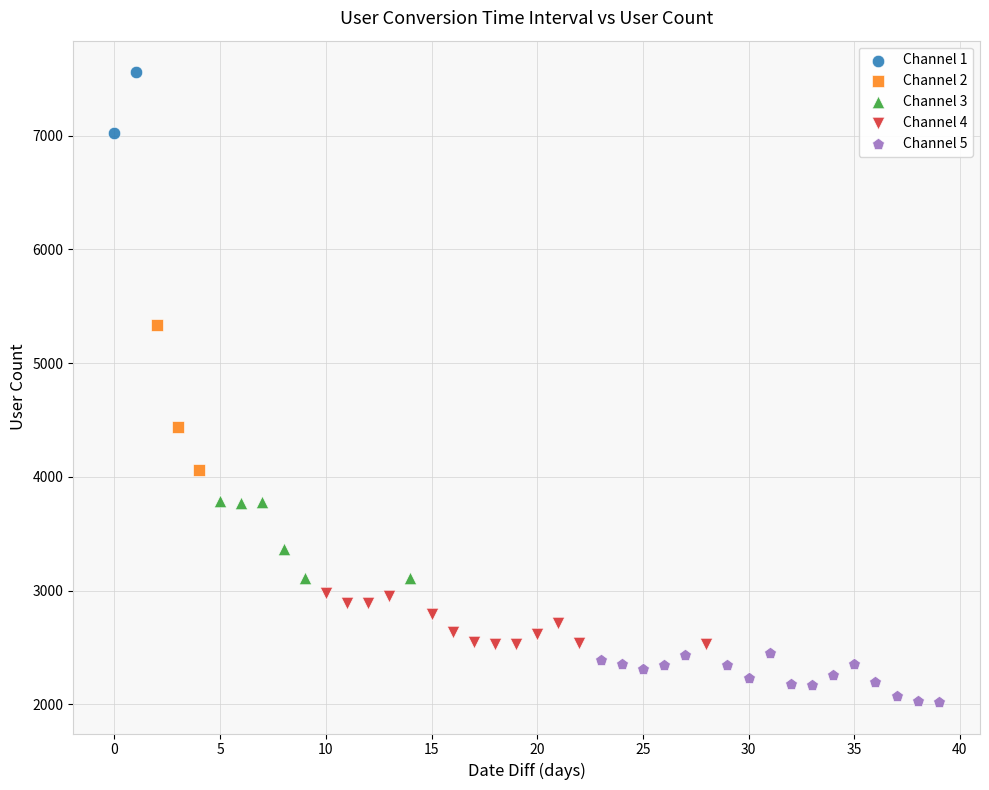

What are all the series names shown in the legend?

Channel 1, Channel 2, Channel 3, Channel 4, Channel 5